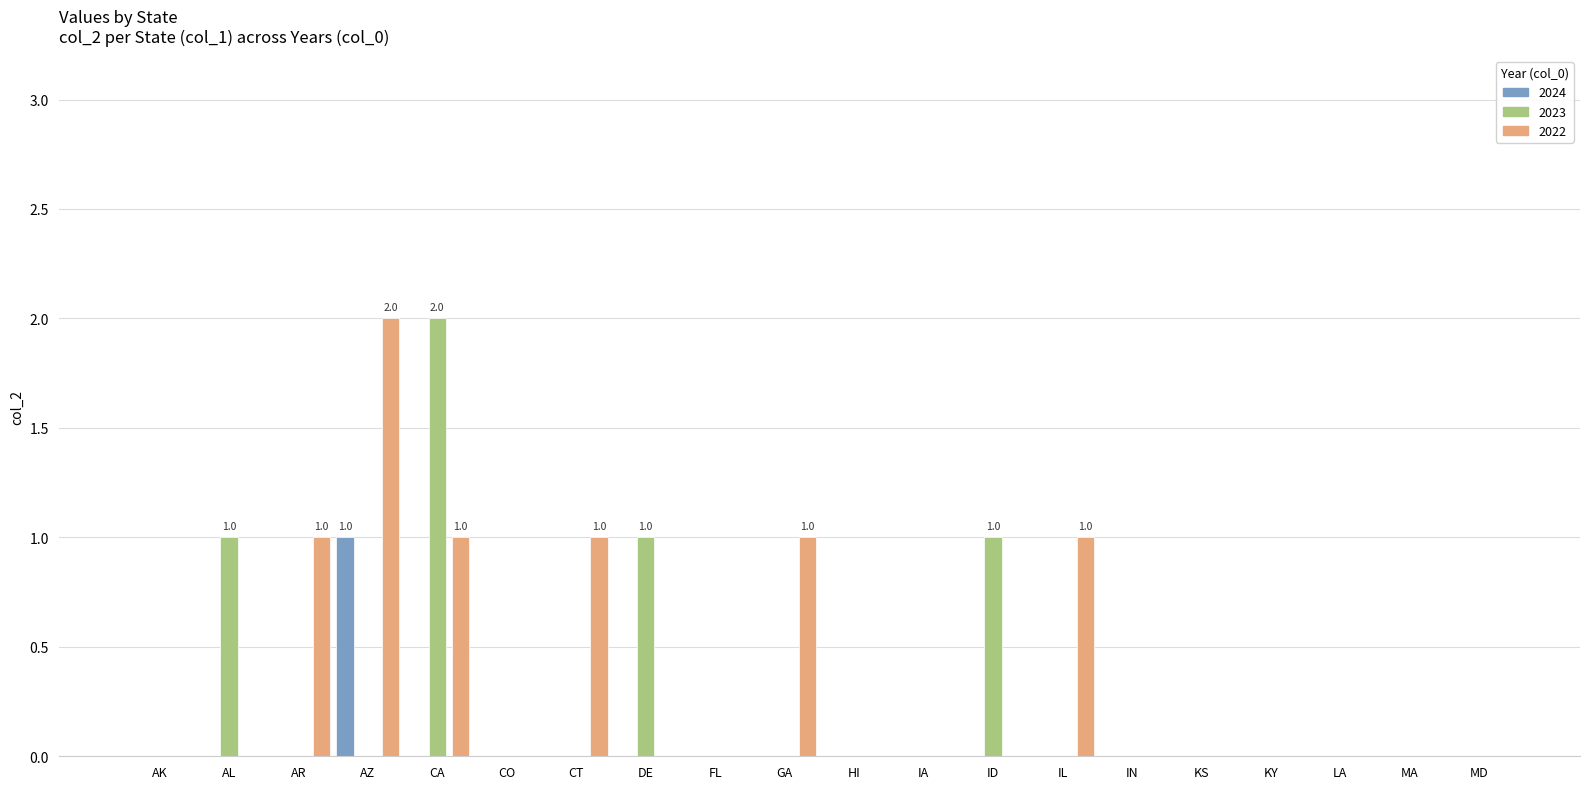

What are all the series names shown in the legend?

2024, 2023, 2022